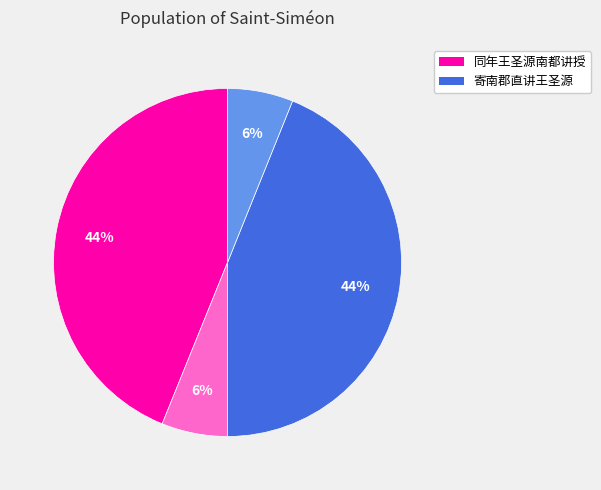

Is there a majority slice in this chart?

No